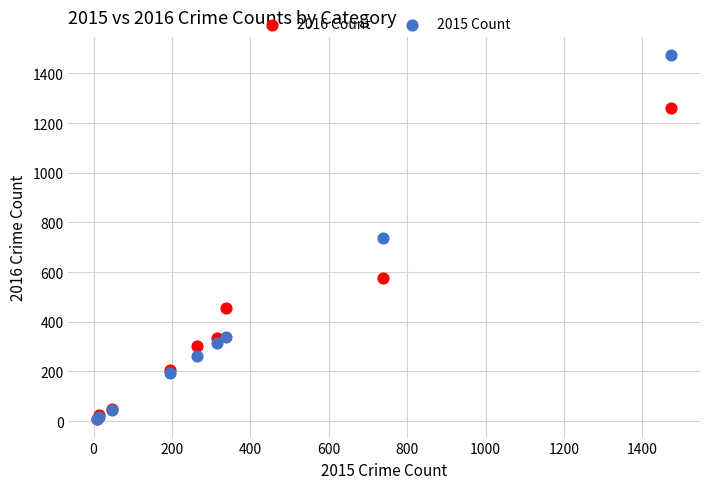

What are all the series names shown in the legend?

2016 Count, 2015 Count